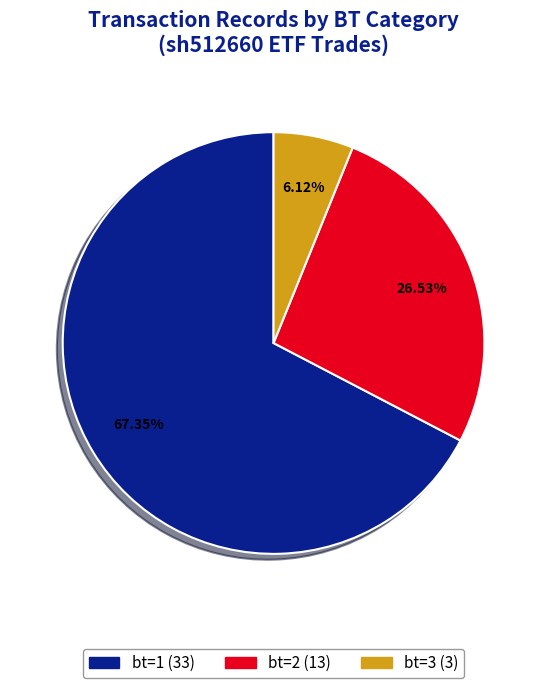

Count the number of slices in the pie.

3